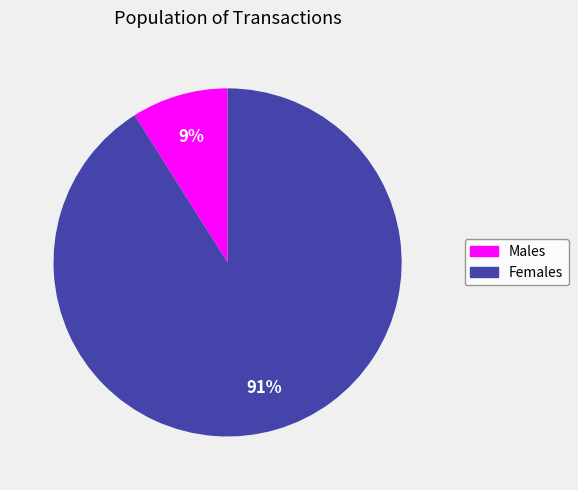

To the nearest percent, what is the difference between the largest and smallest slice percentages?

82%